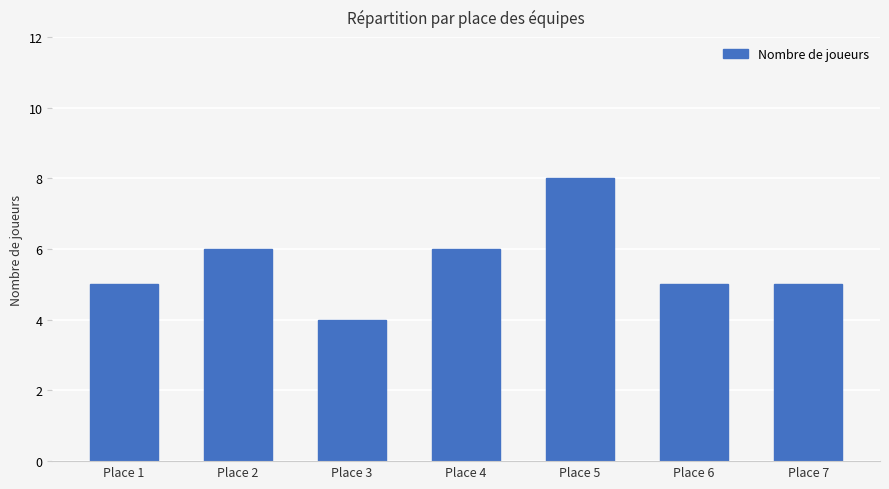

Reading left to right, transcribe all the data shown in this chart.

Place 1=5	Place 2=6	Place 3=4	Place 4=6	Place 5=8	Place 6=5	Place 7=5